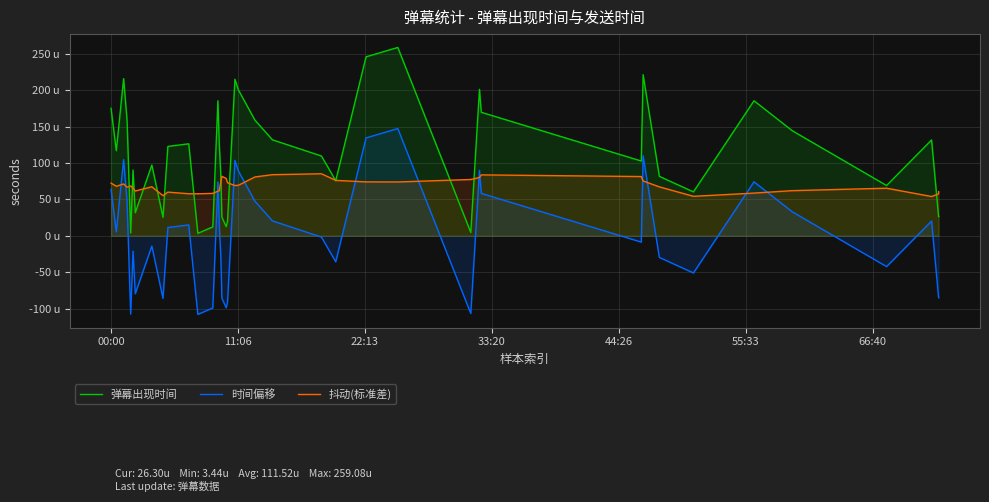

What is the smallest value displayed?

-108.1